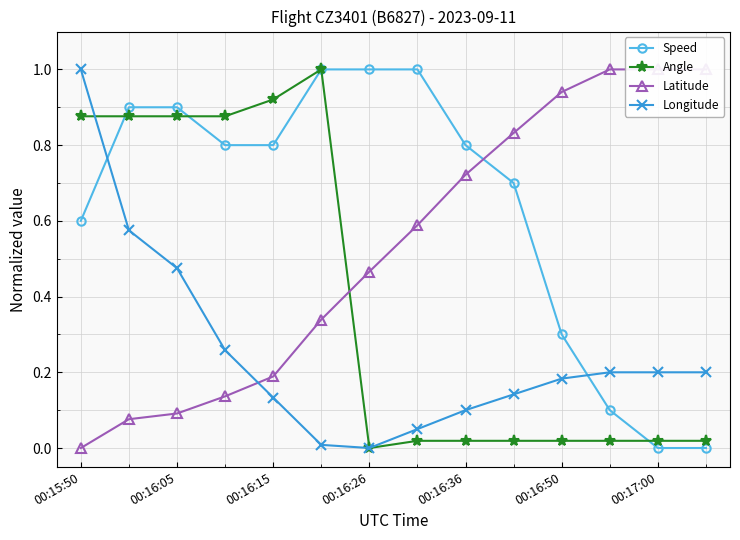

Rank the series at 7 from lowest to highest value.

Angle, Longitude, Latitude, Speed